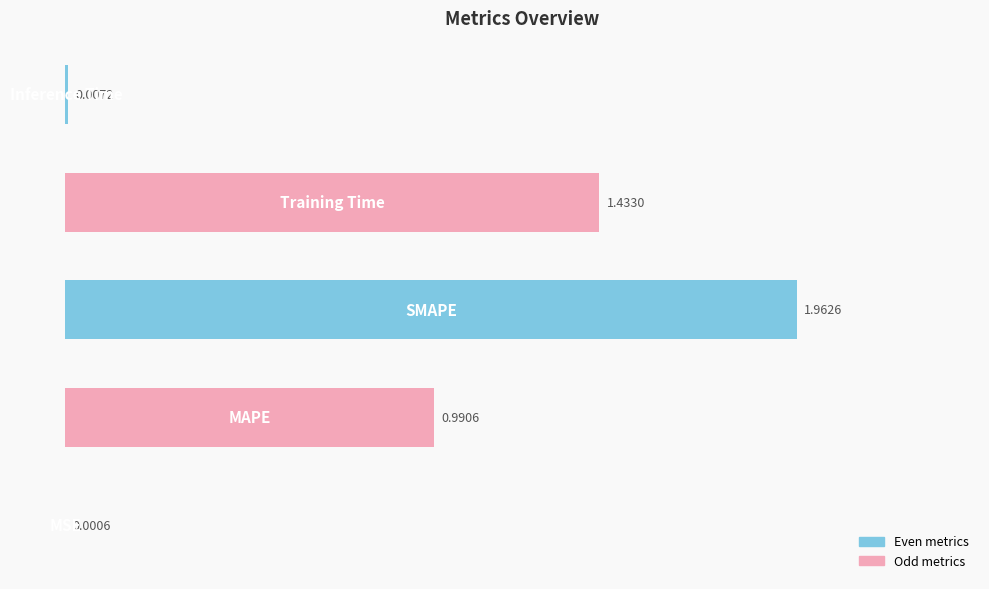

What is the sum of all values?

4.4